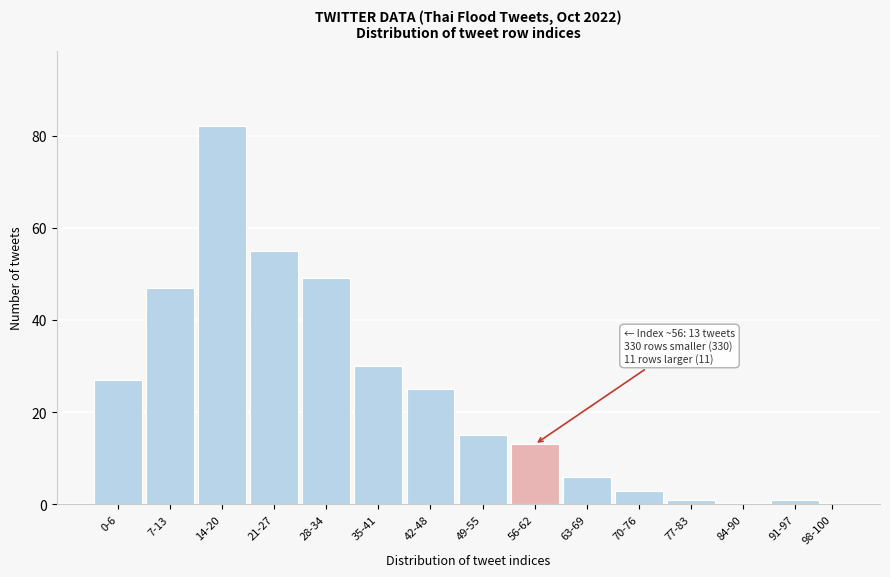

Reading right to left, what are all the values shown in this chart?

98-100=0	91-97=1	84-90=0	77-83=1	70-76=3	63-69=6	56-62=13	49-55=15	42-48=25	35-41=30	28-34=49	21-27=55	14-20=82	7-13=47	0-6=27